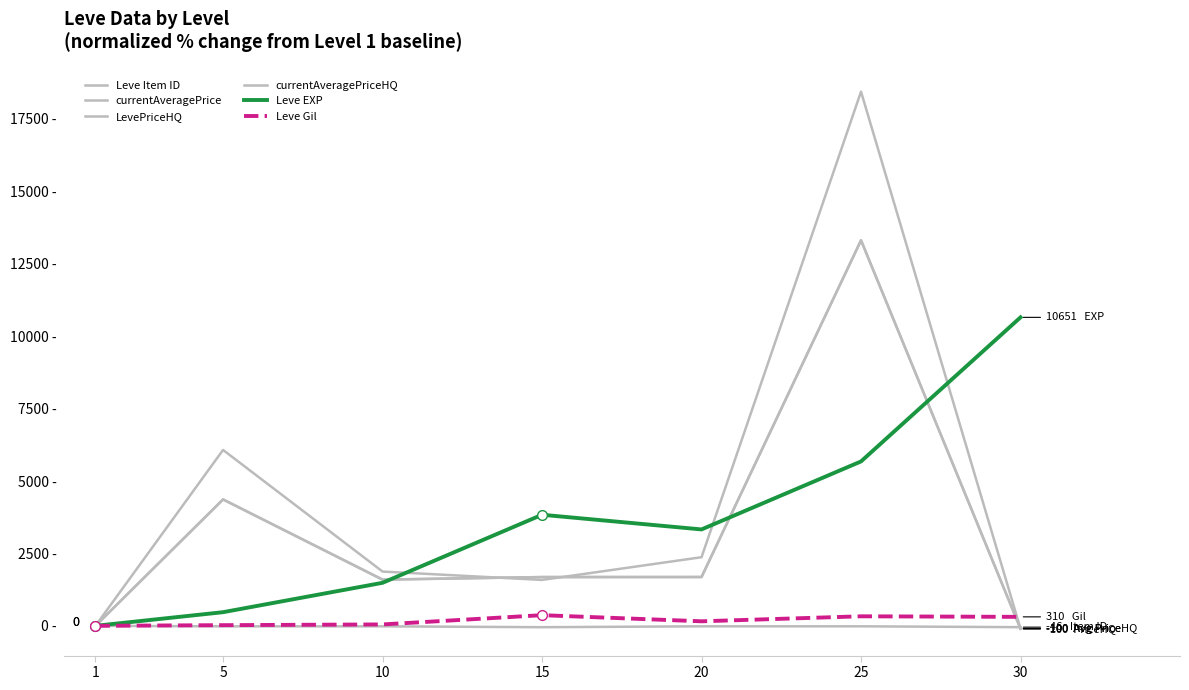

At which category is the sum across all series the highest?

25